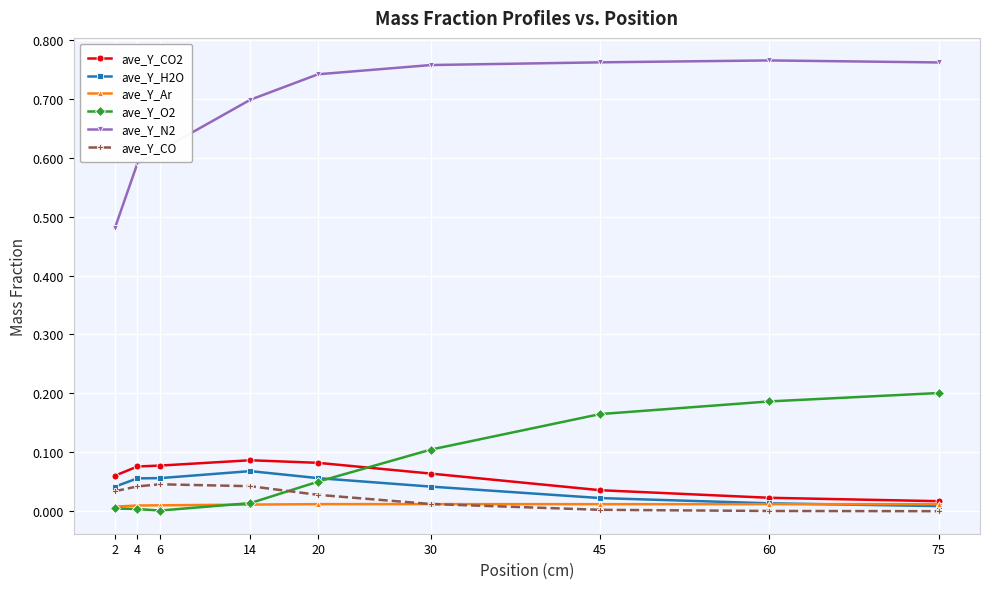

True or false: ave_Y_Ar and ave_Y_N2 intersect in this chart.

False